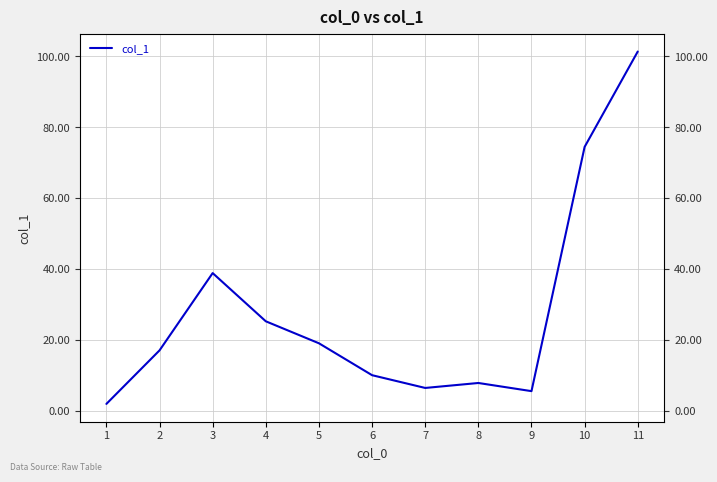

The chart shows a value of 63.2 at 3. True or false?

False